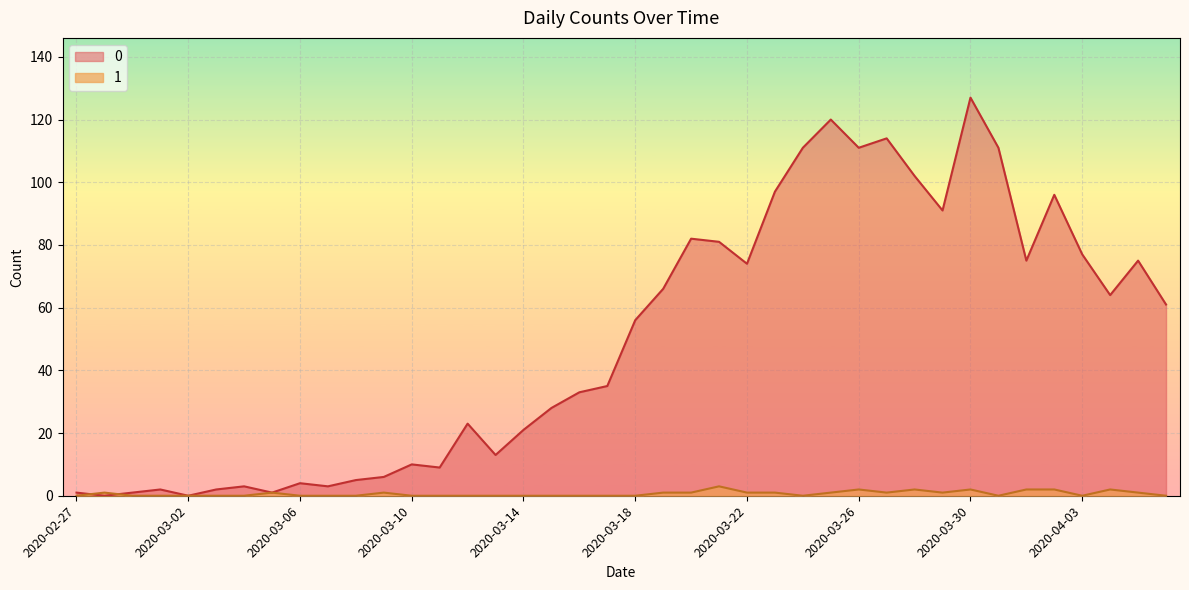

At which category does 0 reach its first local peak?

2020-03-01